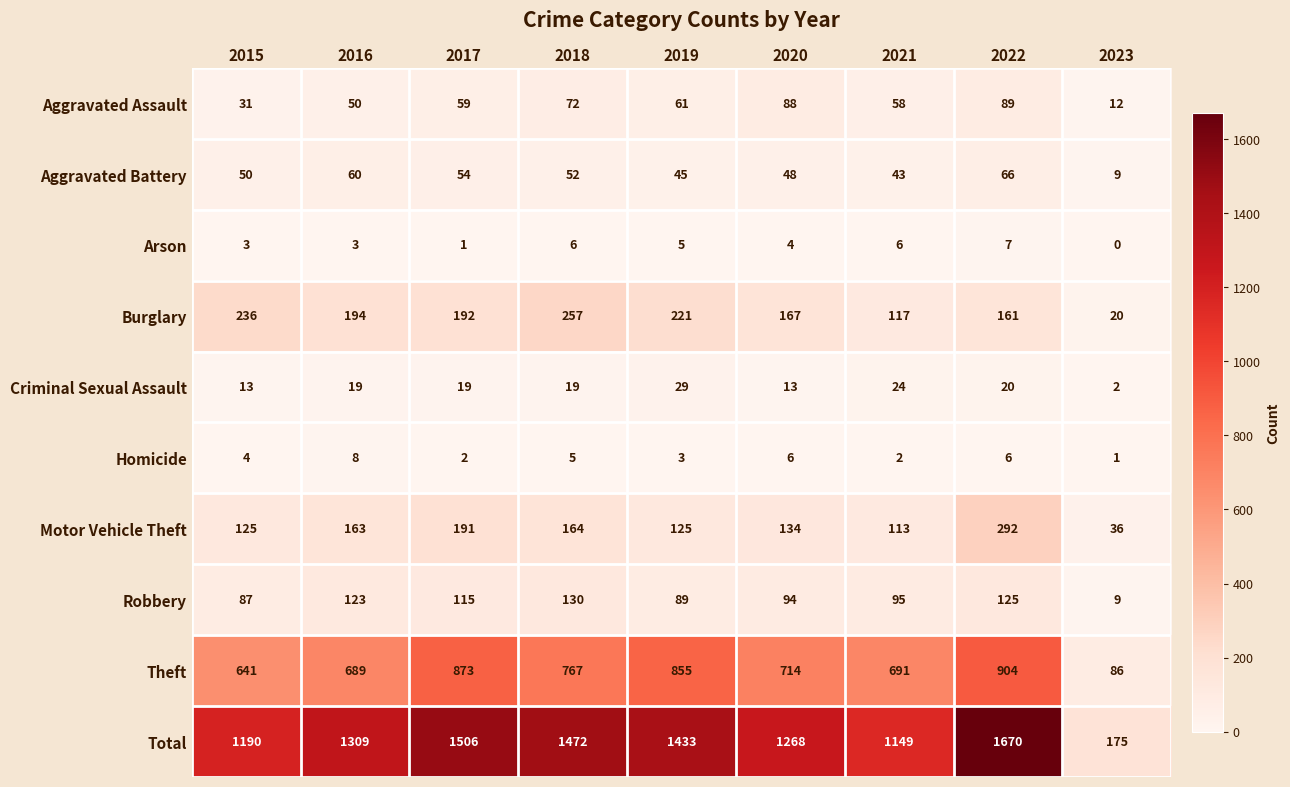

What is the average value of the Theft series?

691